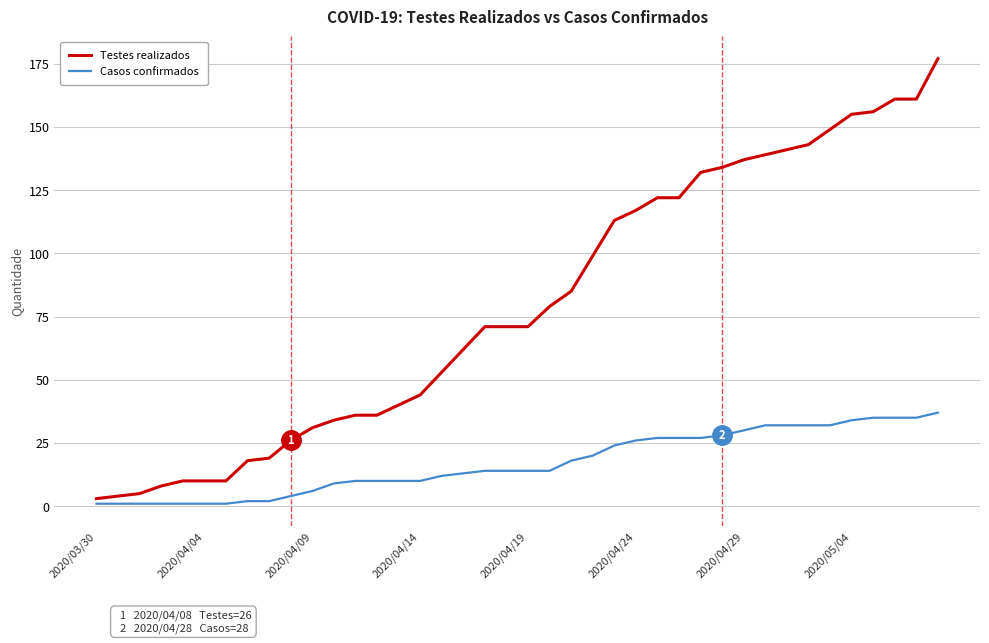

What is the difference between the maximum and minimum values in the Testes realizados series?

174